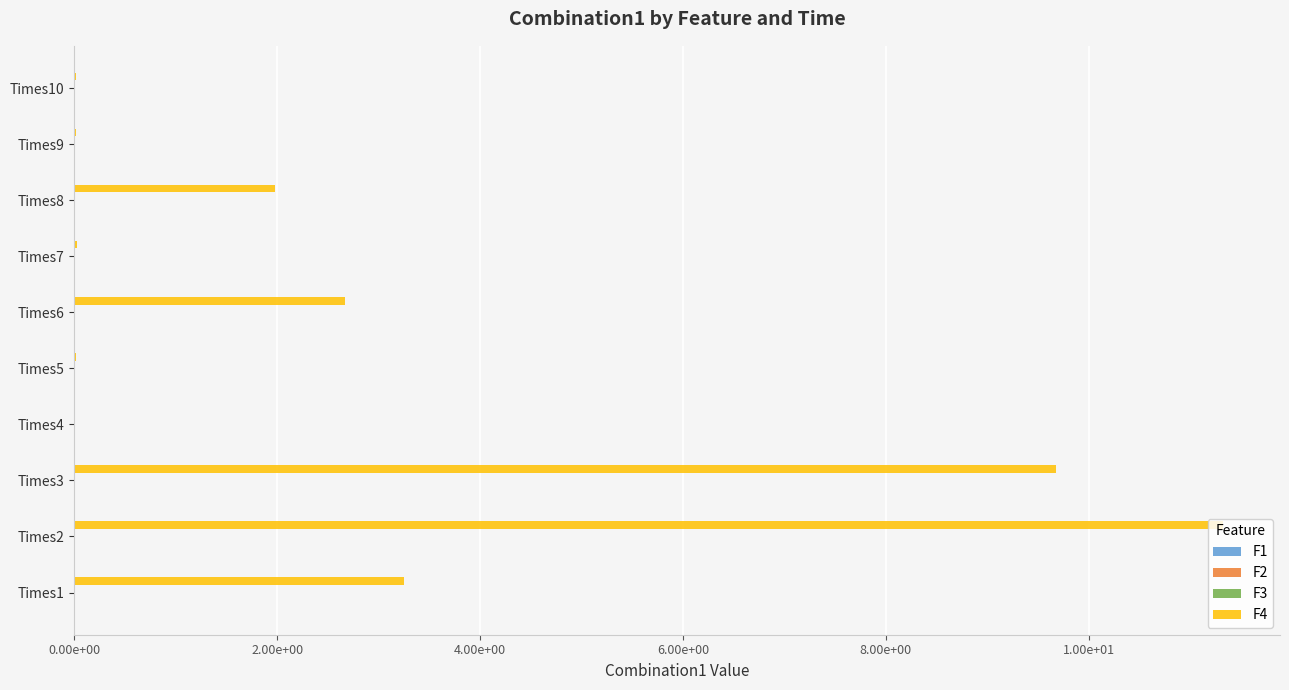

Does the chart contain stacked bars?

No